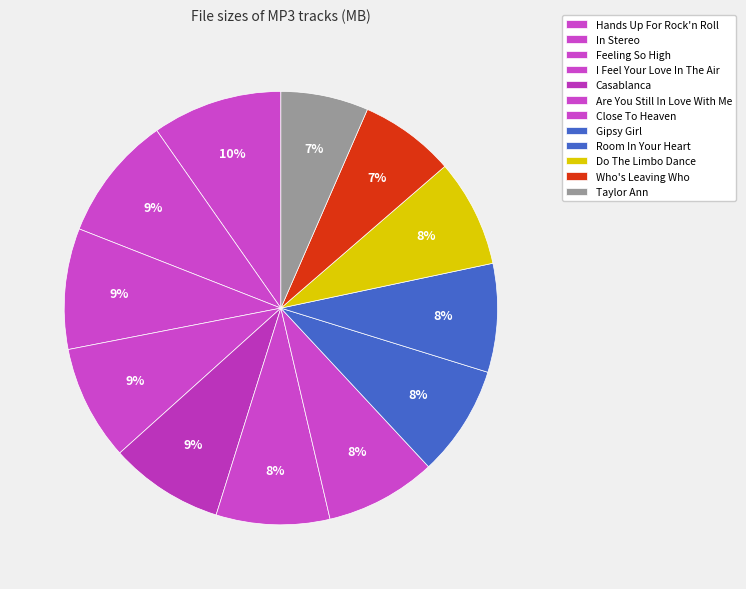

How many slices are in this pie chart?

12